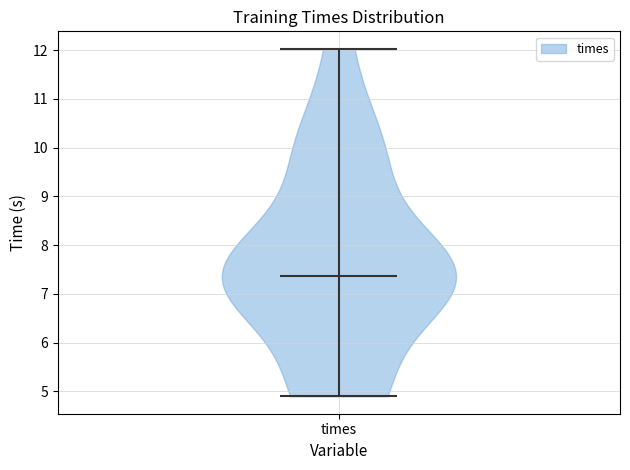

Read this violin plot against the y-axis: where its median line is, and the lowest and highest points the violin reaches. The values are not printed on the chart, so give them approximately, as read against the axis.

median line 7.4, lowest point 4.9, highest point 12.0